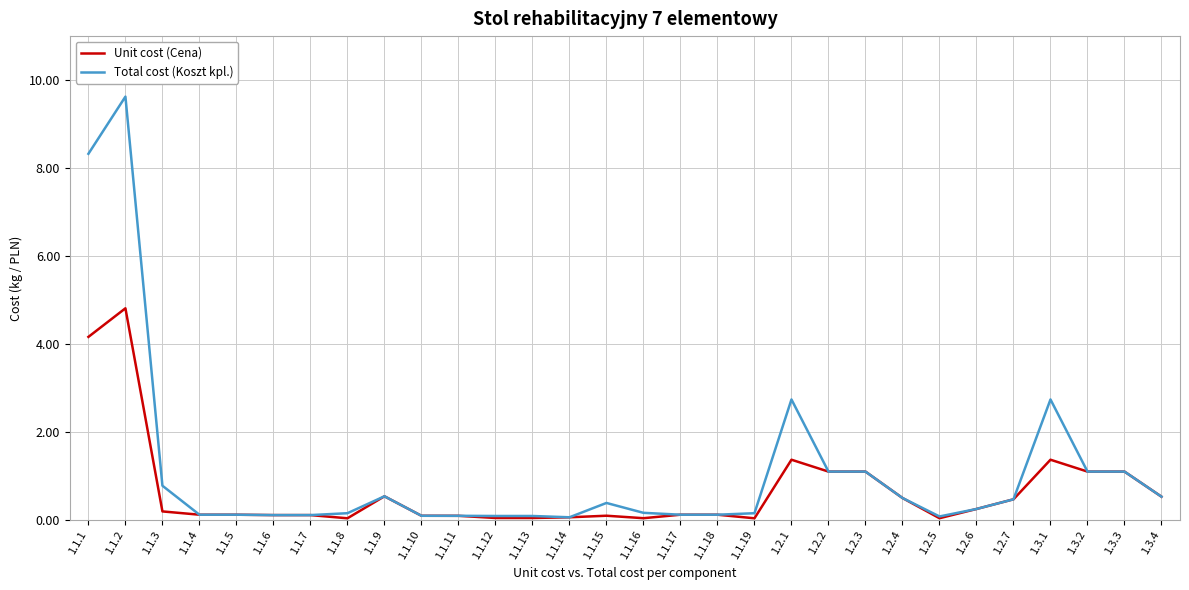

What is the sum of all Unit cost (Cena) values?

19.9